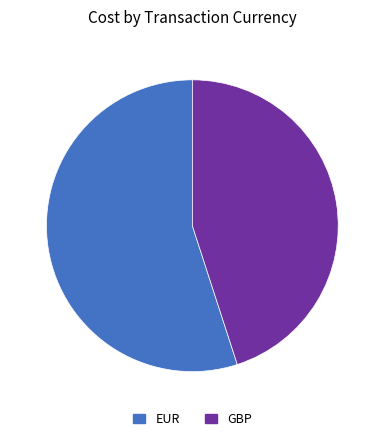

Rank the categories by value from lowest to highest.

GBP, EUR